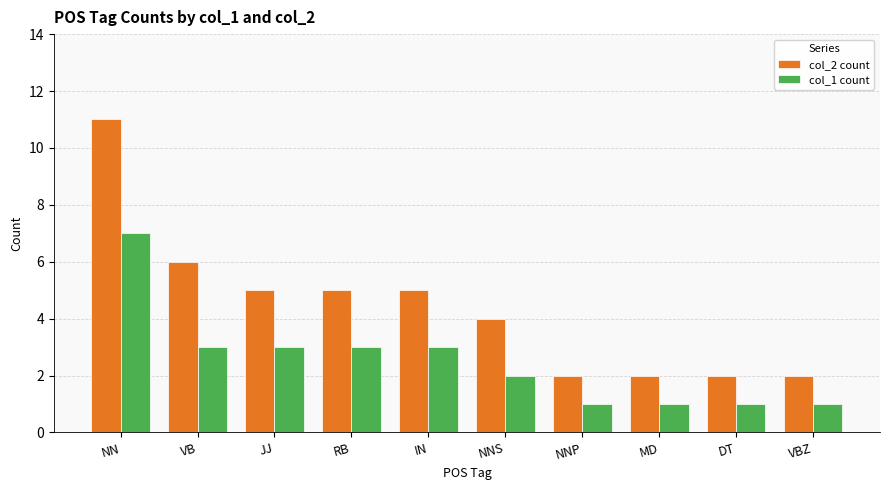

Rank the series at JJ from highest to lowest value.

col_2 count, col_1 count